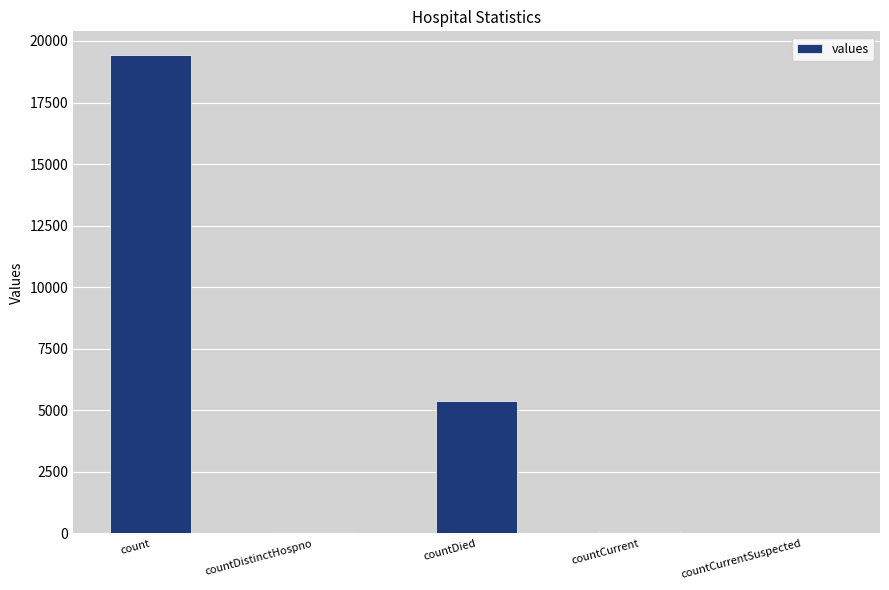

What is the sum of all values?

24875